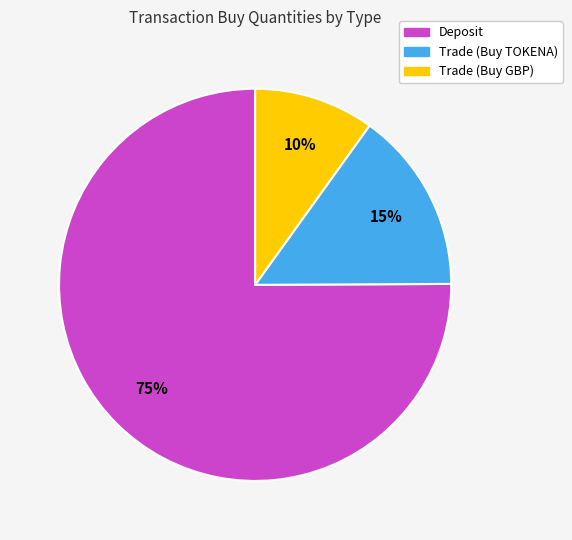

Which slice is the largest?

Deposit